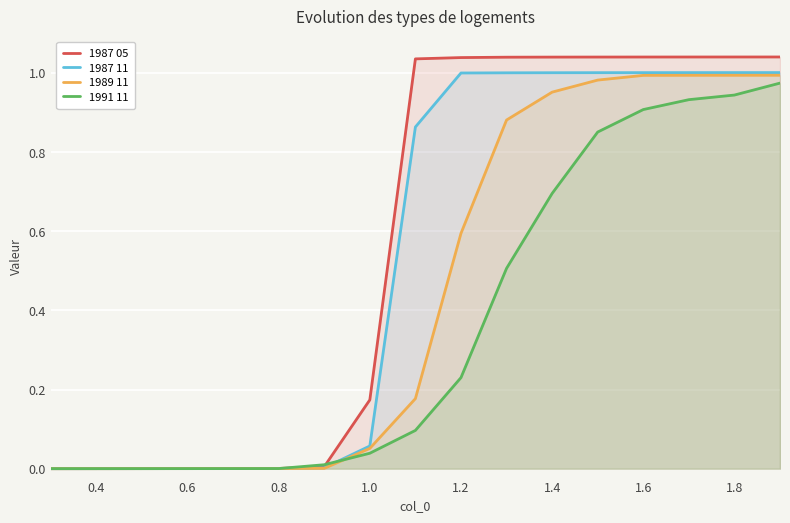

Count the number of data series in this chart.

4